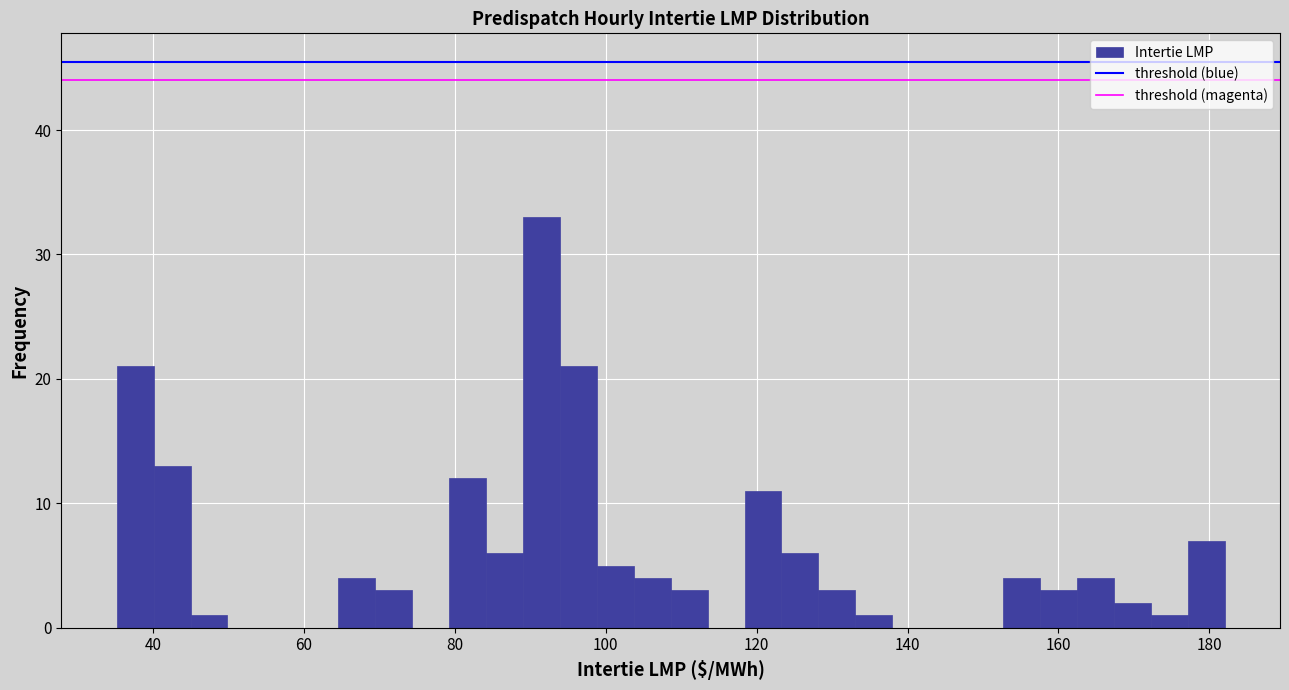

Read against the x-axis, roughly where is the centre of the tallest bar?

92